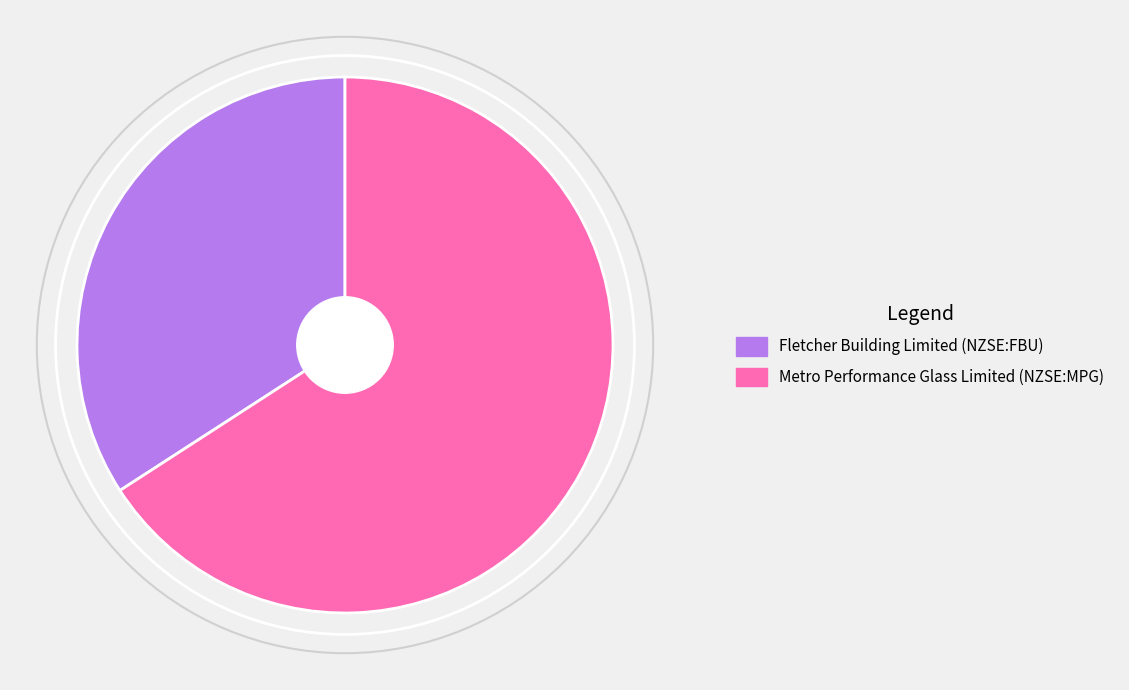

What is the majority slice?

Metro Performance Glass Limited (NZSE:MPG)